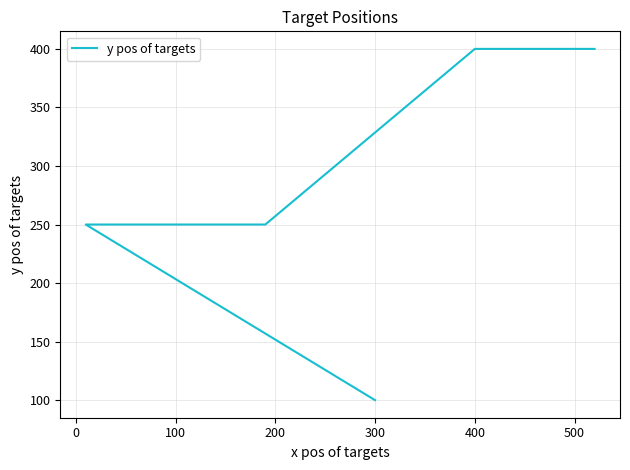

The chart shows a value of 101 at 400. True or false?

False